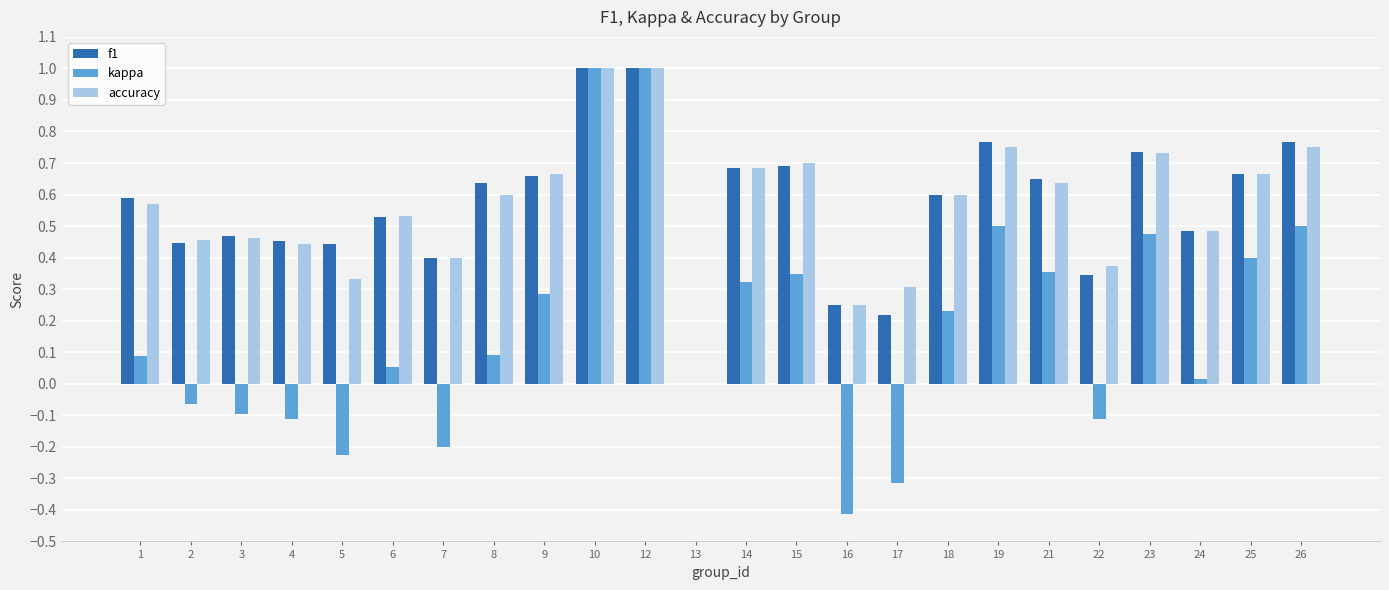

What is the sum of all f1 values?

13.5